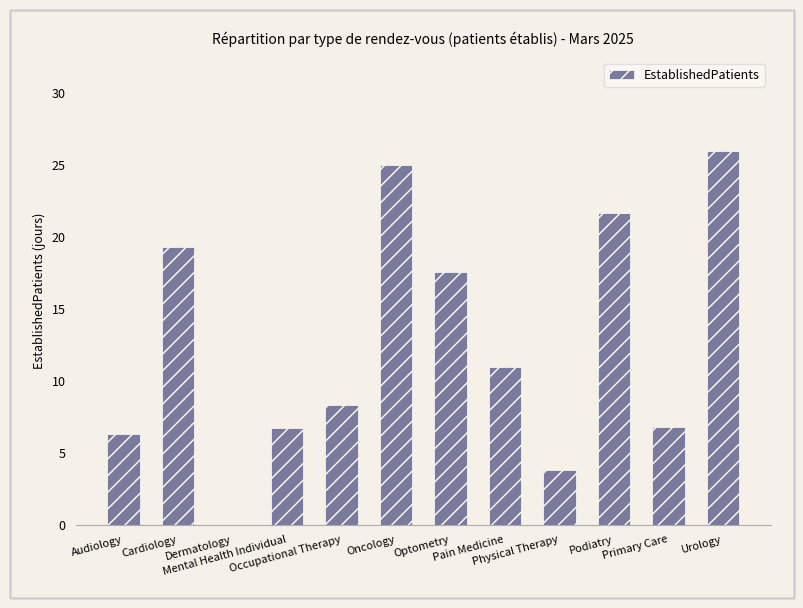

What is the maximum value shown in the chart?

26.0